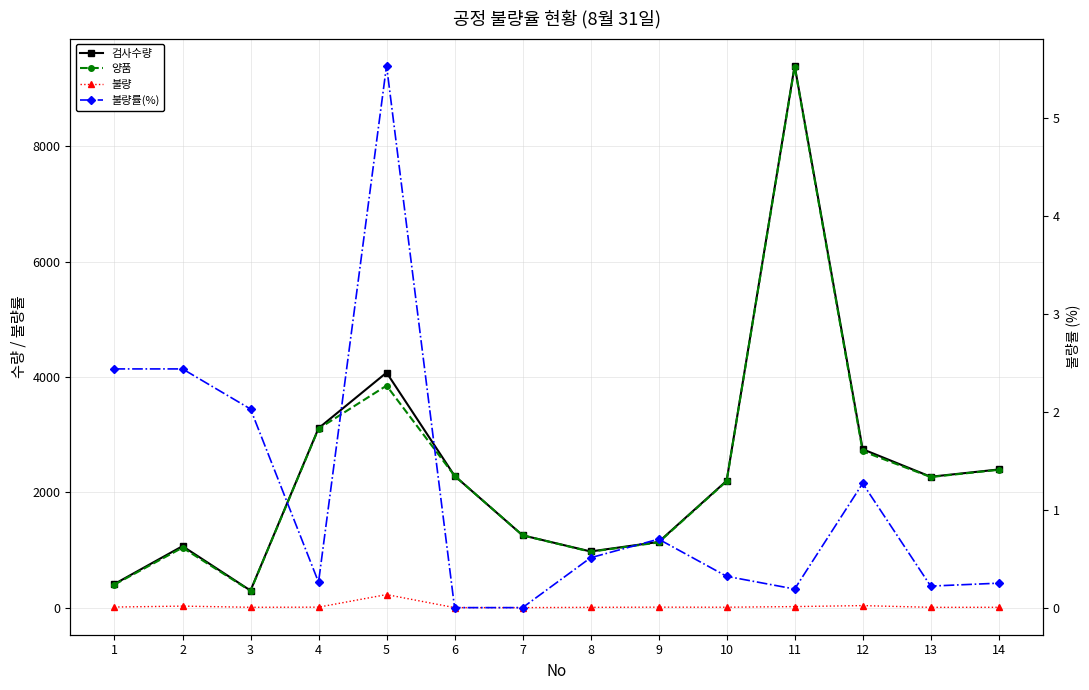

How many data points in 불량 are above 8?

5